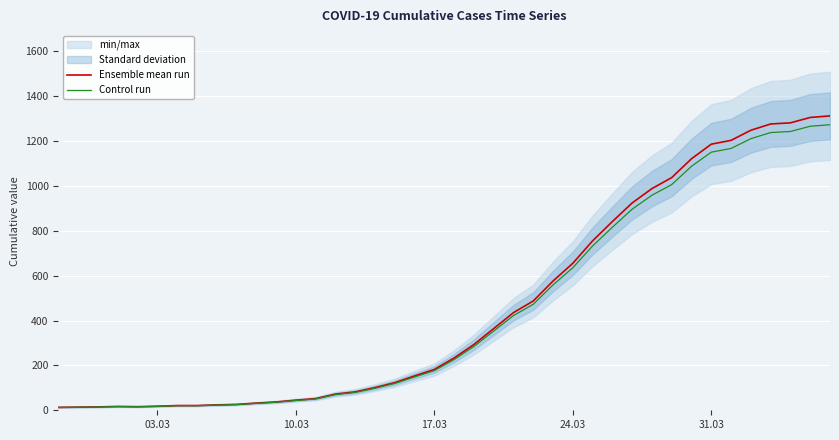

At which label is Ensemble mean run closest to 662?

24.03